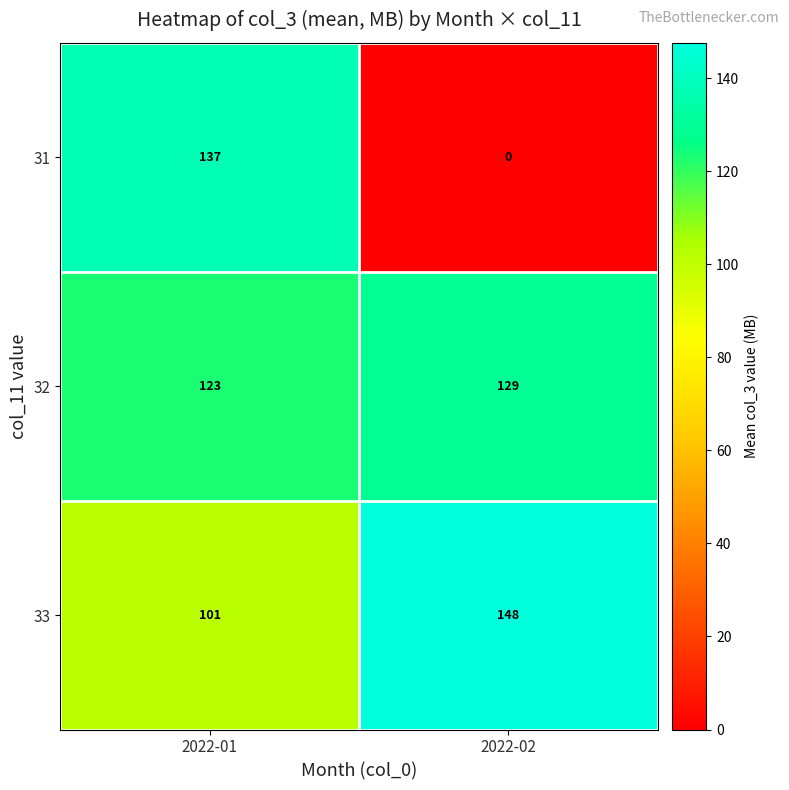

What is the difference between the maximum and minimum values in the 32 series?

6